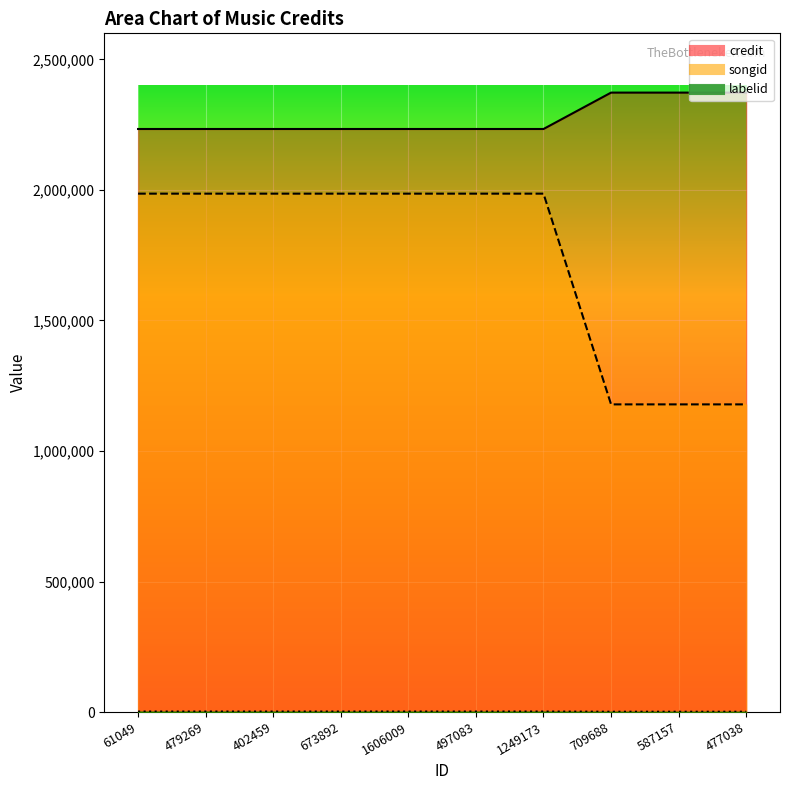

True or false: credit and labelid cross at least once.

False